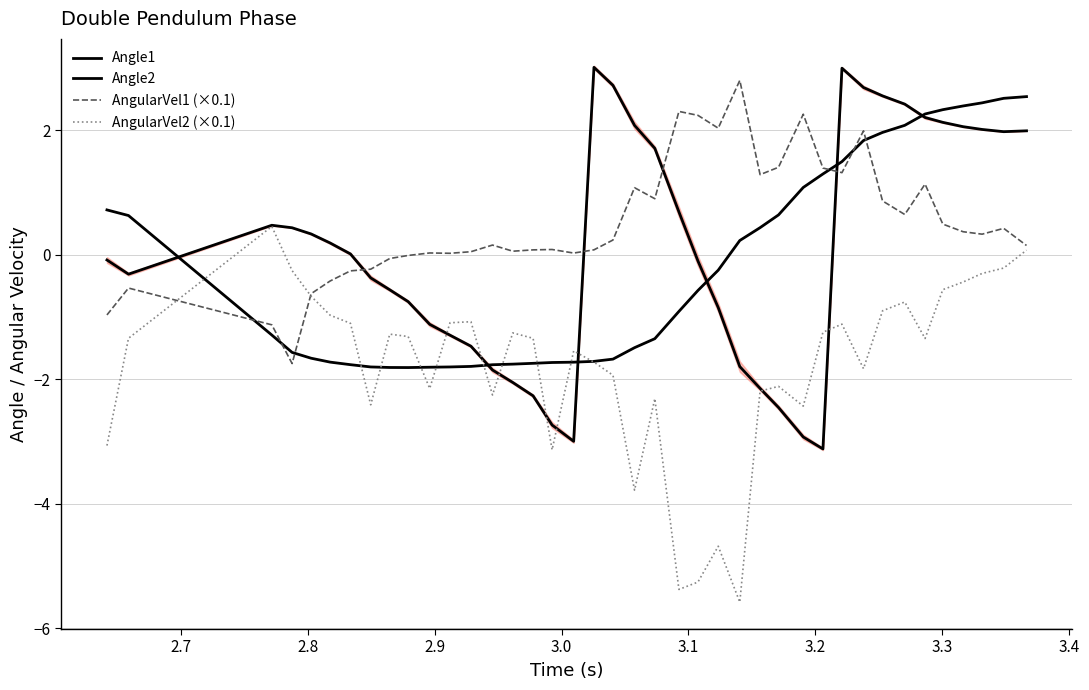

The Angle2 series shows 0.0 at 3.2. True or false?

False